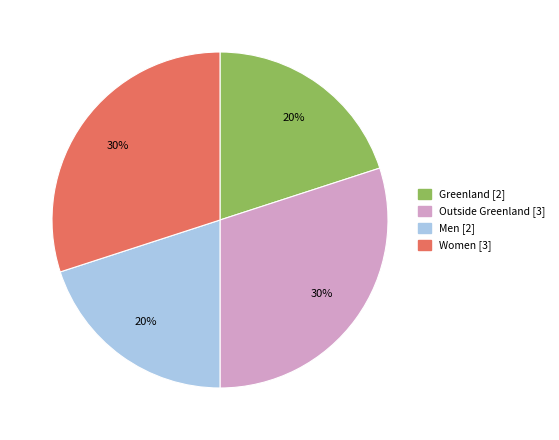

To the nearest percent, what is the difference between the largest and smallest slice percentages?

10%